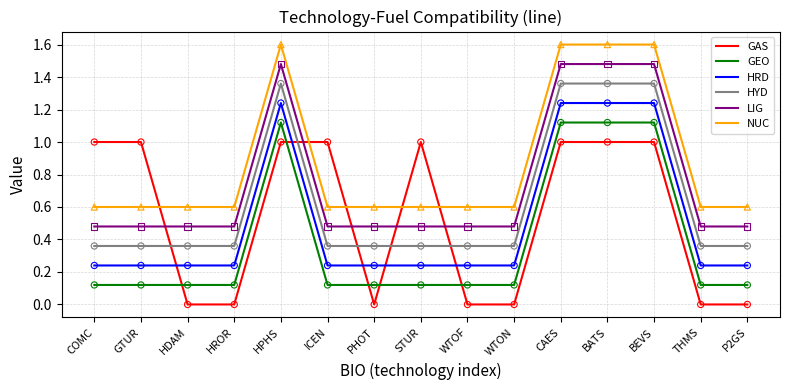

What is the spread (max minus min) of values at WTOF?

0.6